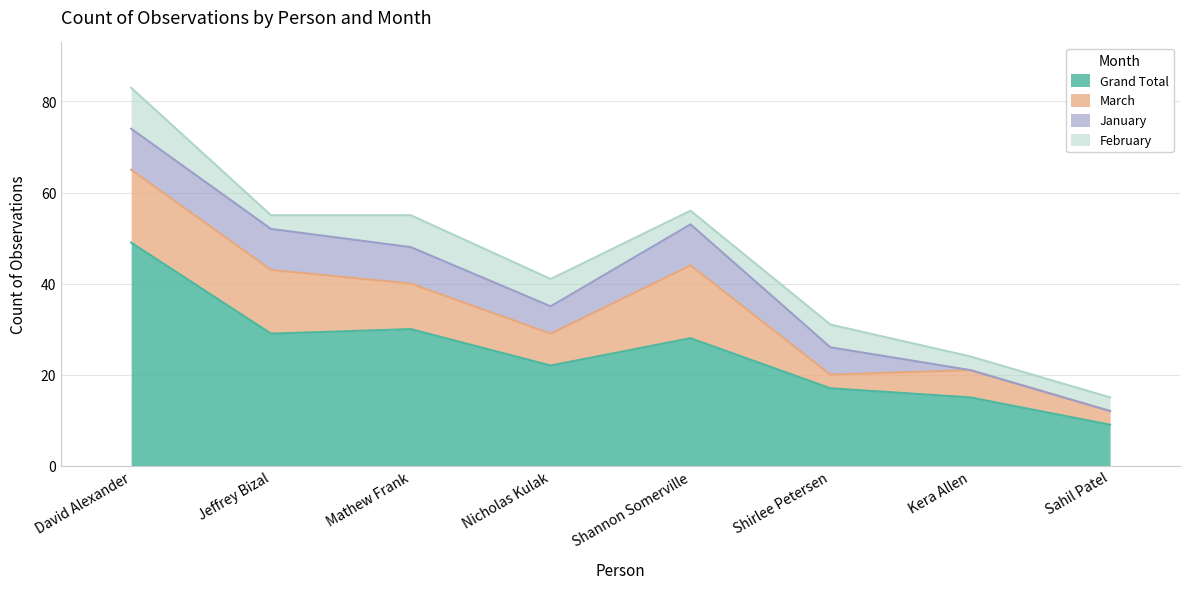

Where does the February series first go above 5?

David Alexander